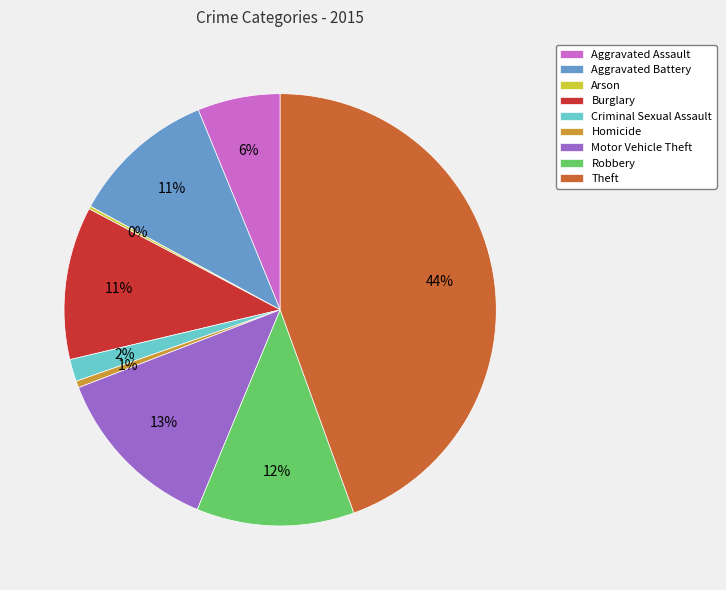

Which has a higher value, Homicide or Motor Vehicle Theft?

Motor Vehicle Theft